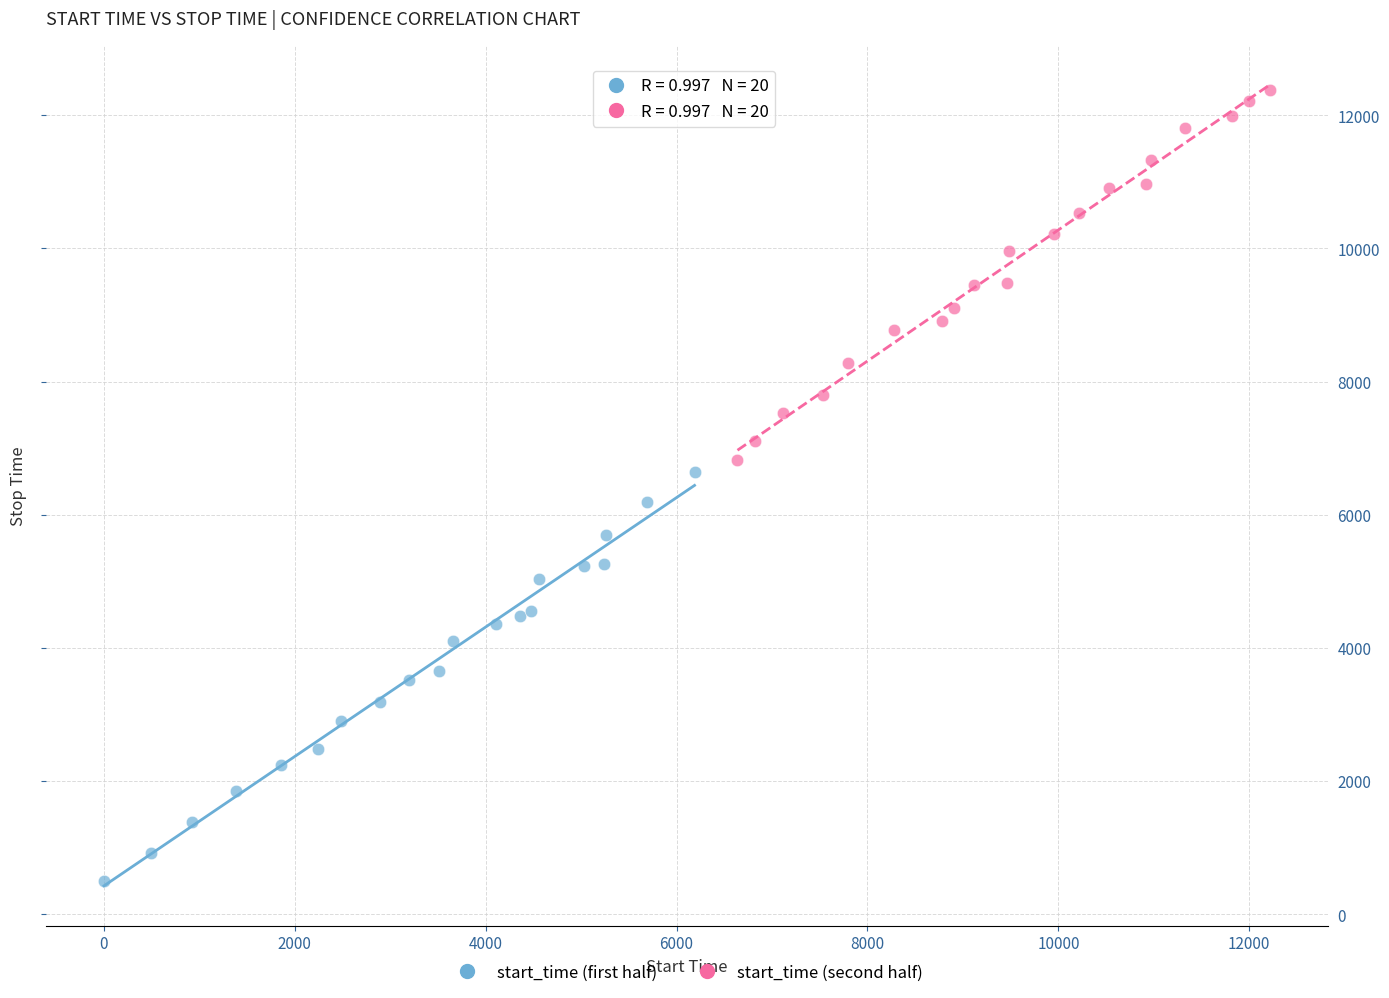

Which series has the widest spread of Y values?

start_time (first half)